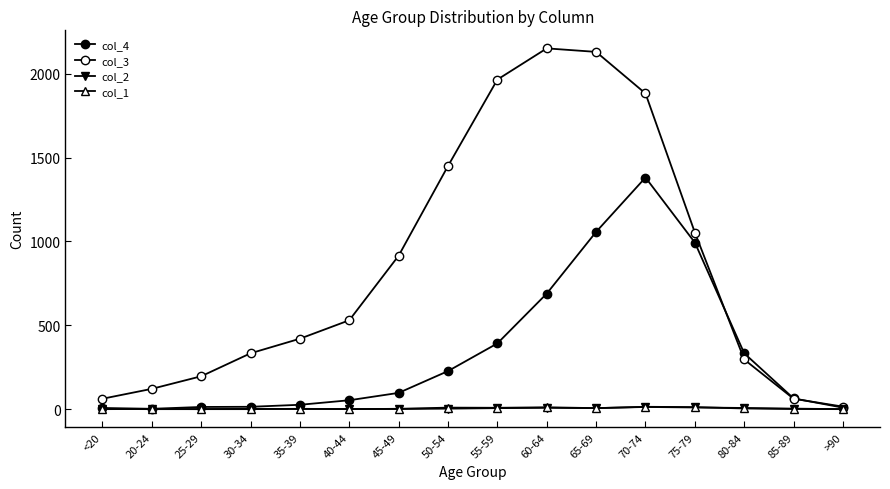

What position from the left is 55-59?

9